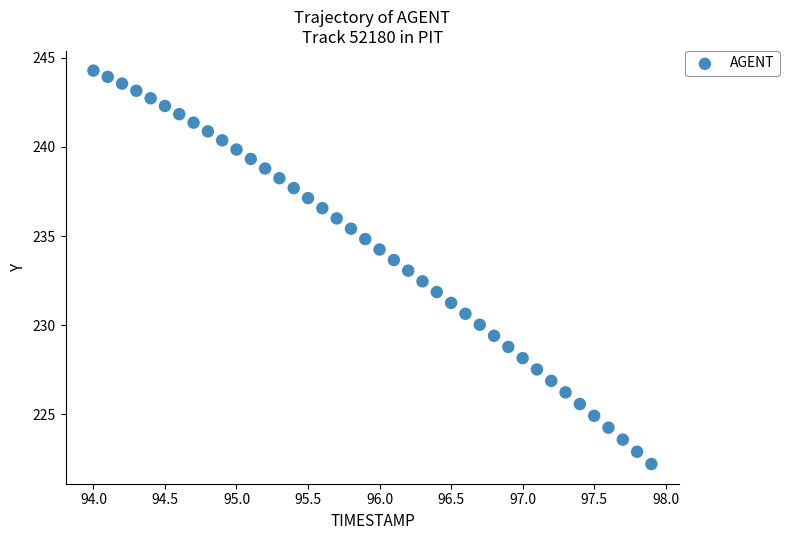

What is the range of X values (max minus min)?

3.9